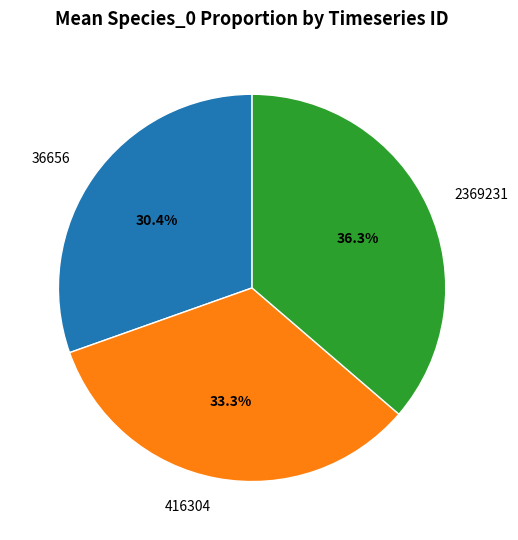

Does 416304 account for over 50% of the chart?

No